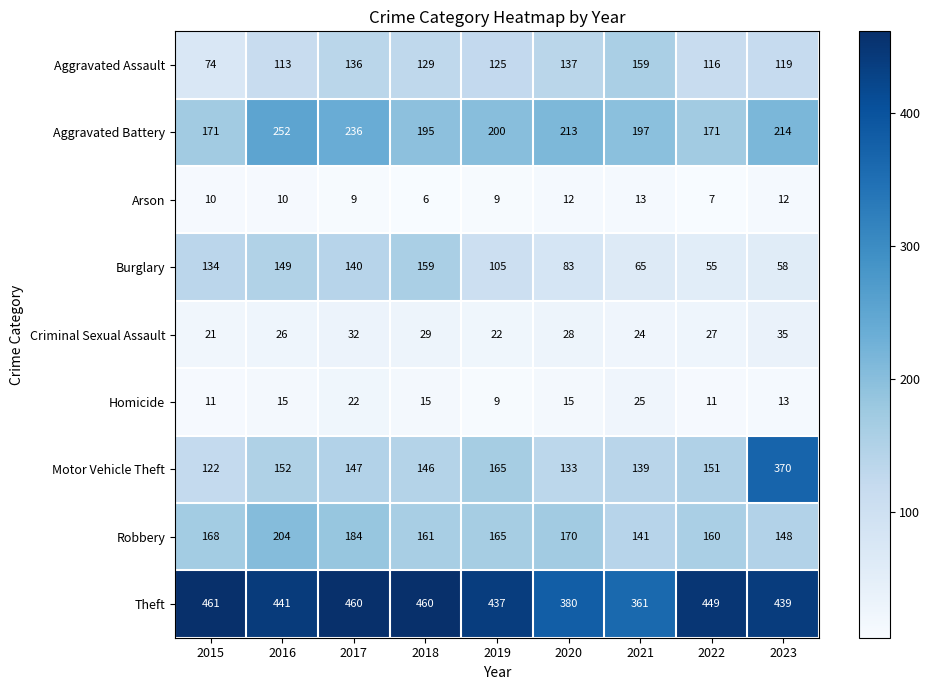

How many data points in Aggravated Battery are less than 200?

4